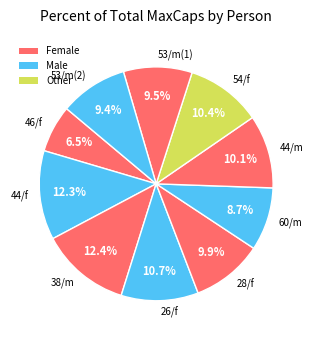

Does any single category account for the majority?

No